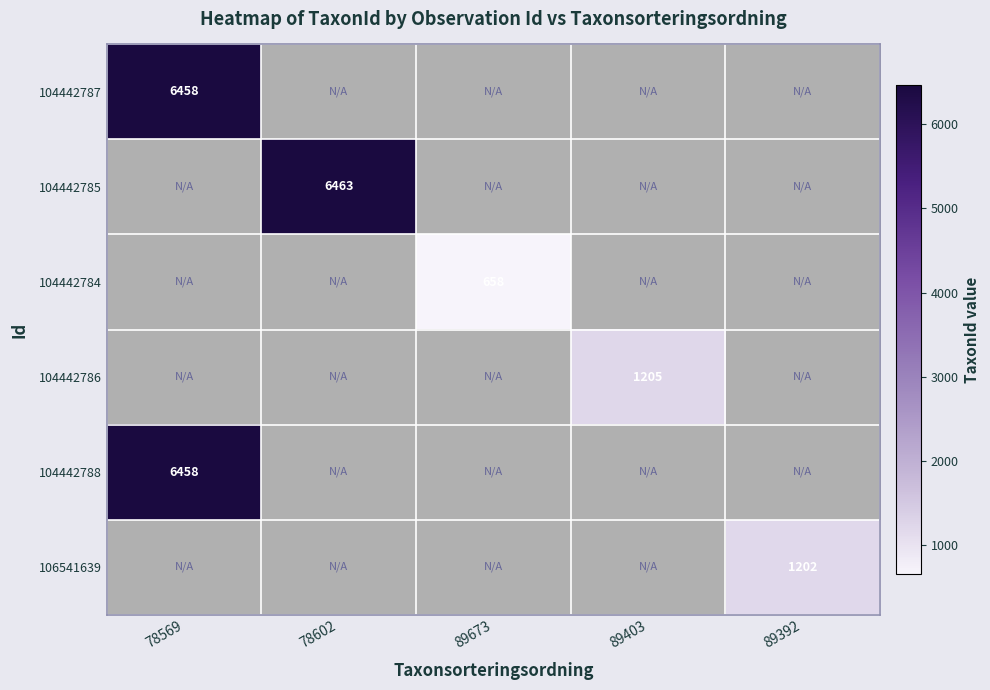

The value of 104442784 at 89673 is 658. True or false?

True